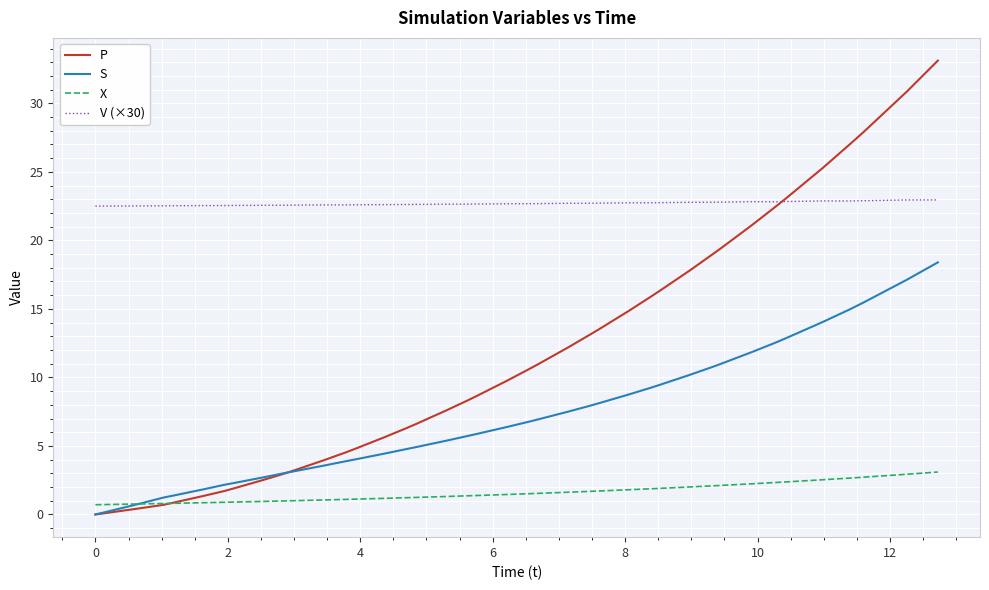

Rank the series by their maximum value, from highest to lowest.

P, V (×30), S, X